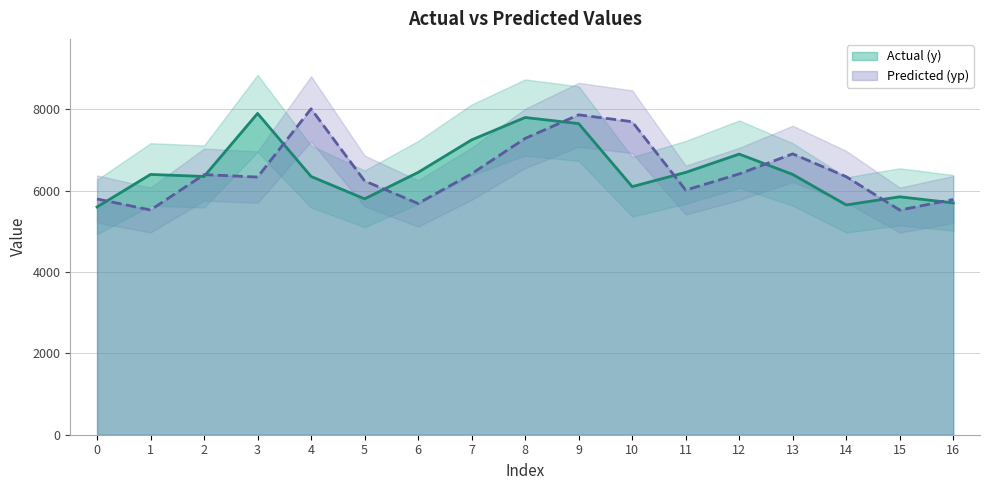

Which series has the largest range (max minus min)?

yp